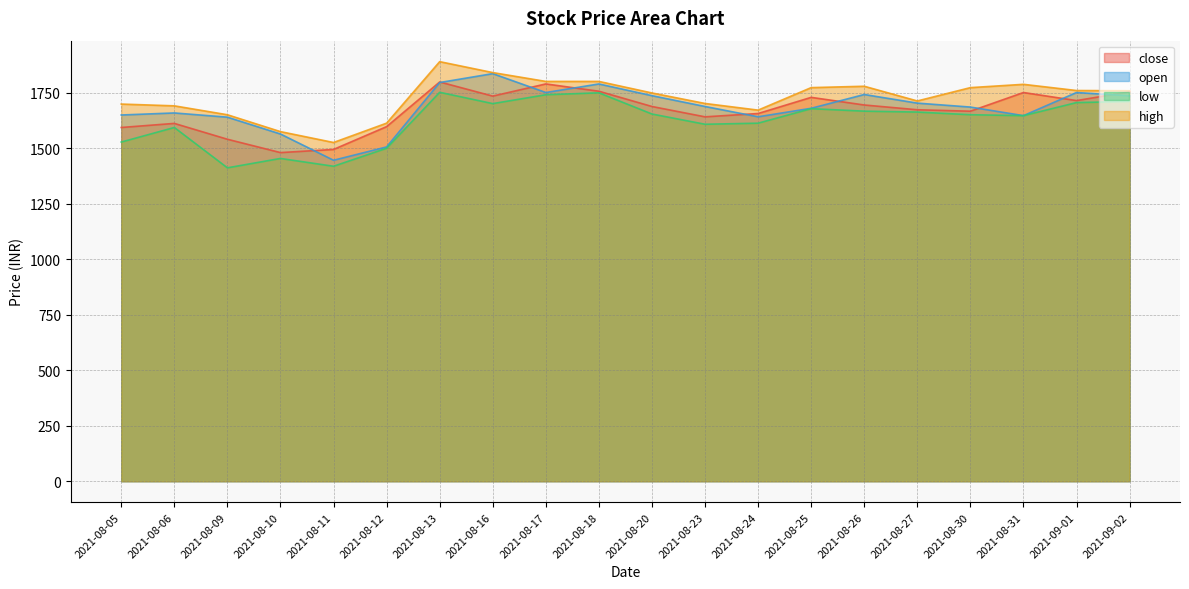

True or false: open has more than 0 interior local peaks.

True